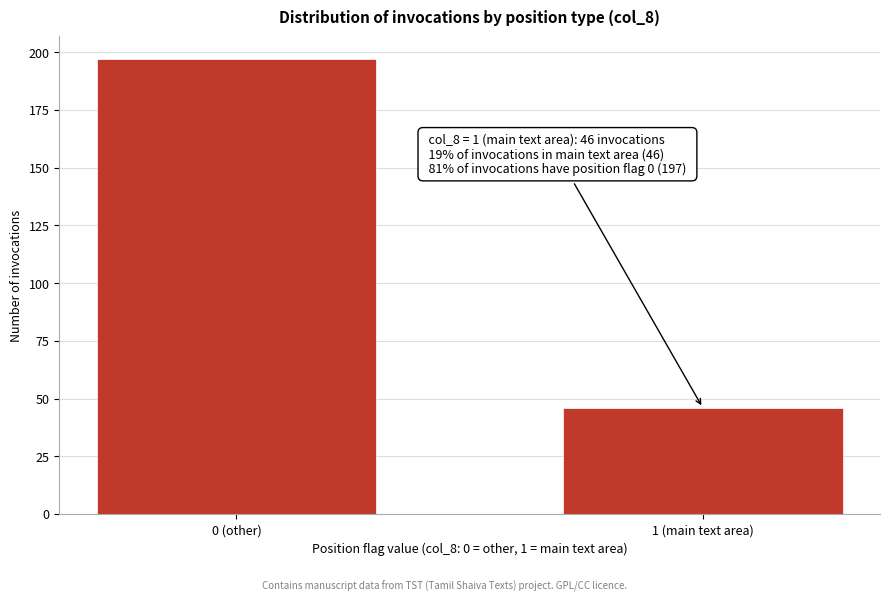

Reading right to left, list all the values displayed in this chart.

46	197